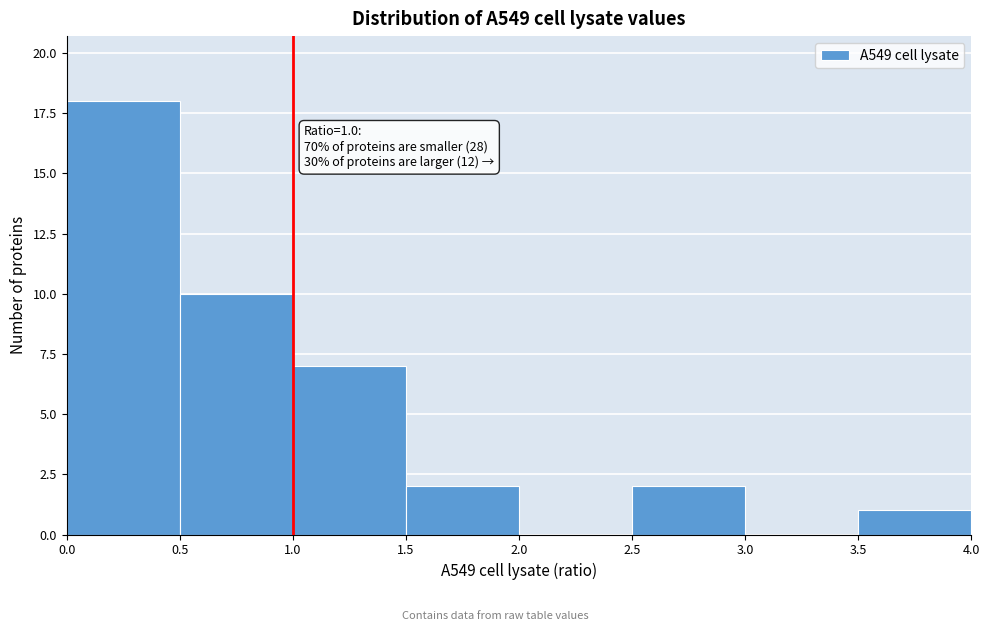

Over which range of the x-axis is the bar tallest?

0.0 to 0.5